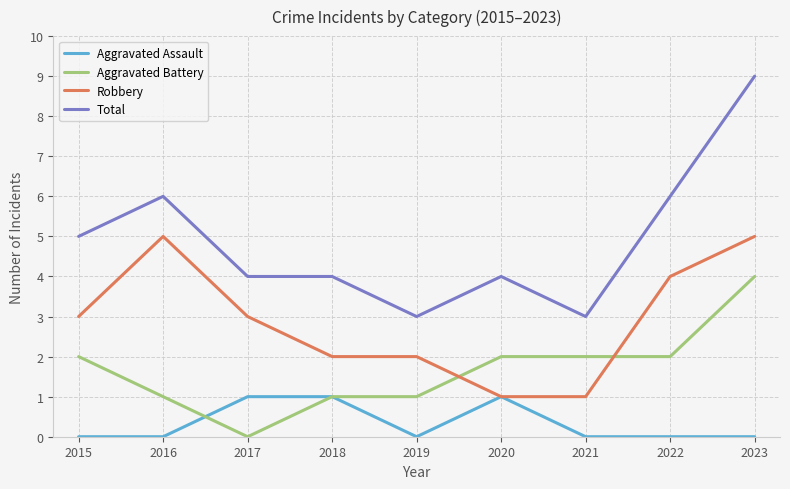

What value does the Robbery series have at 2017?

3